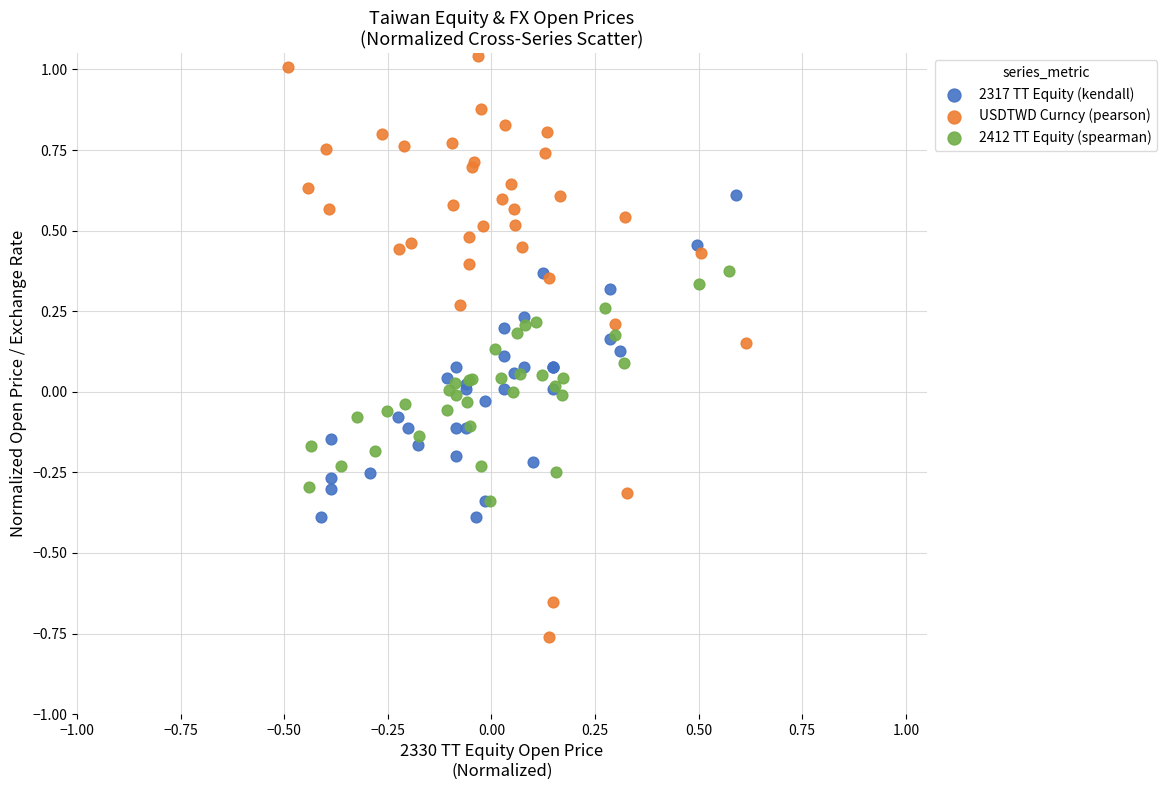

Which series reaches the maximum Y coordinate?

USDTWD Curncy (pearson)